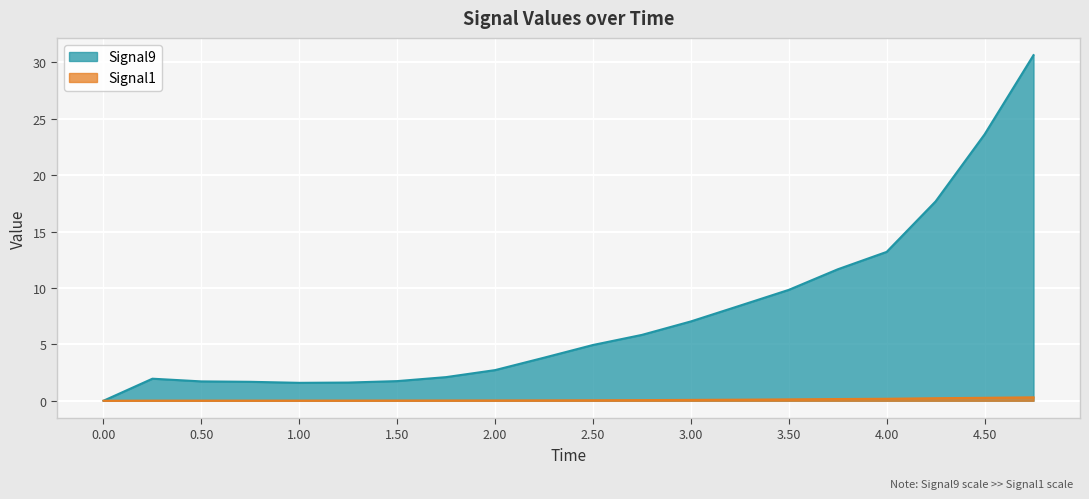

At which label is Signal9 closest to 15?

4.00